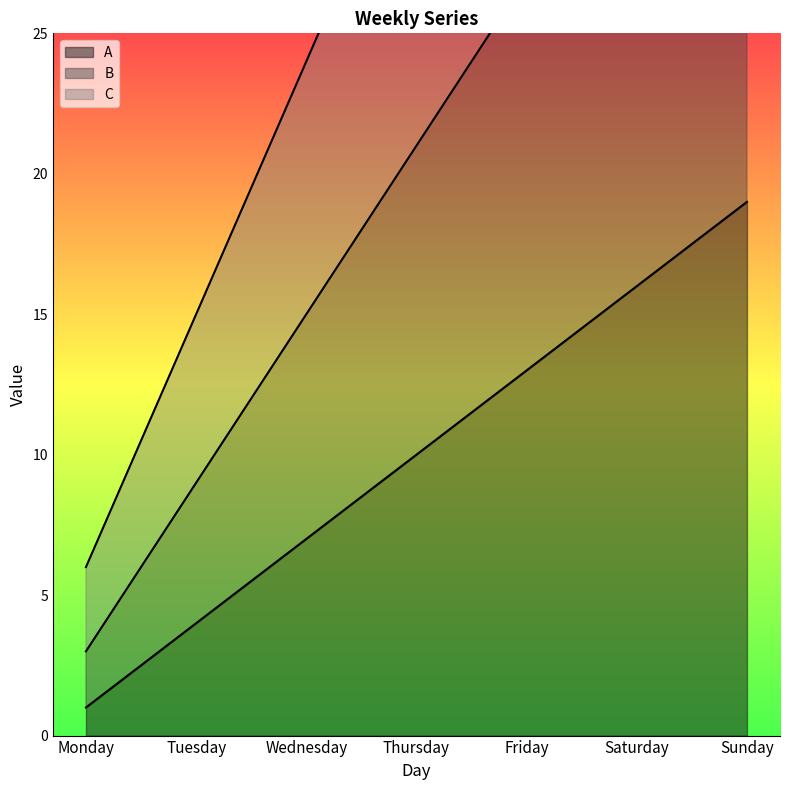

True or false: B and C intersect in this chart.

False